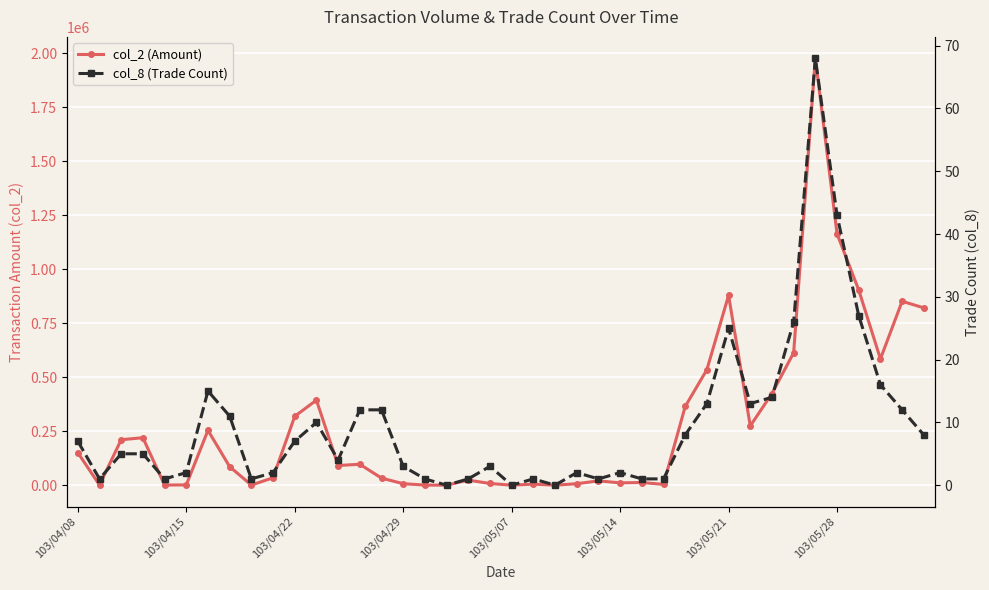

Is the value of col_8 (Trade Count) at 12 greater than the value of col_2 (Amount) at 103/04/29?

No